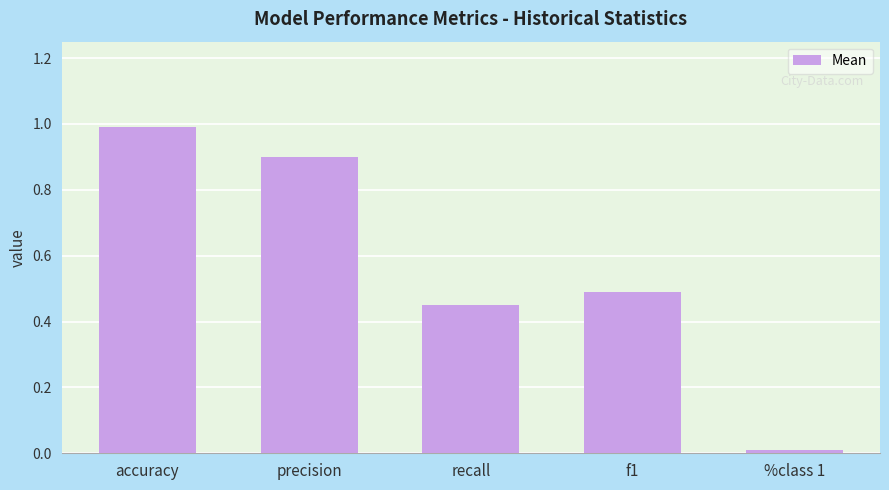

Rank the categories by value from lowest to highest.

%class 1, recall, f1, precision, accuracy